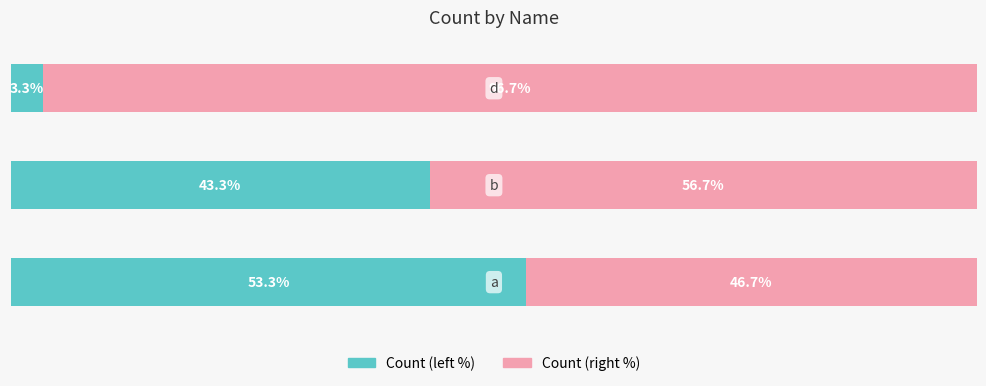

What is the value of the Count (left) bar at the 1st from the left?

53.3